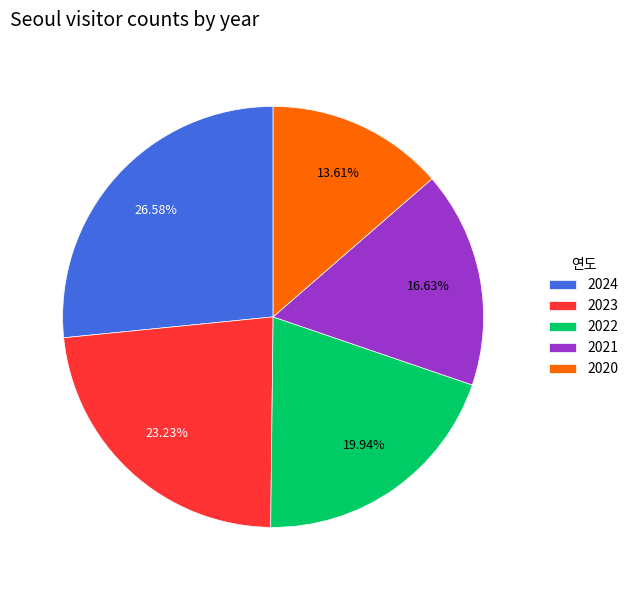

To the nearest percent, what percentage of the pie is 2023?

23%